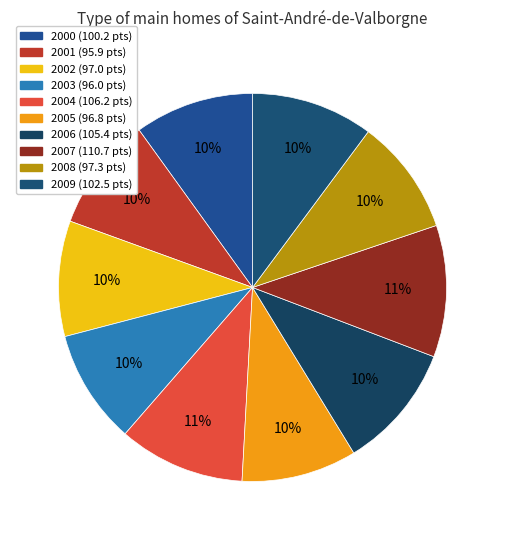

Count the number of slices in the pie.

10